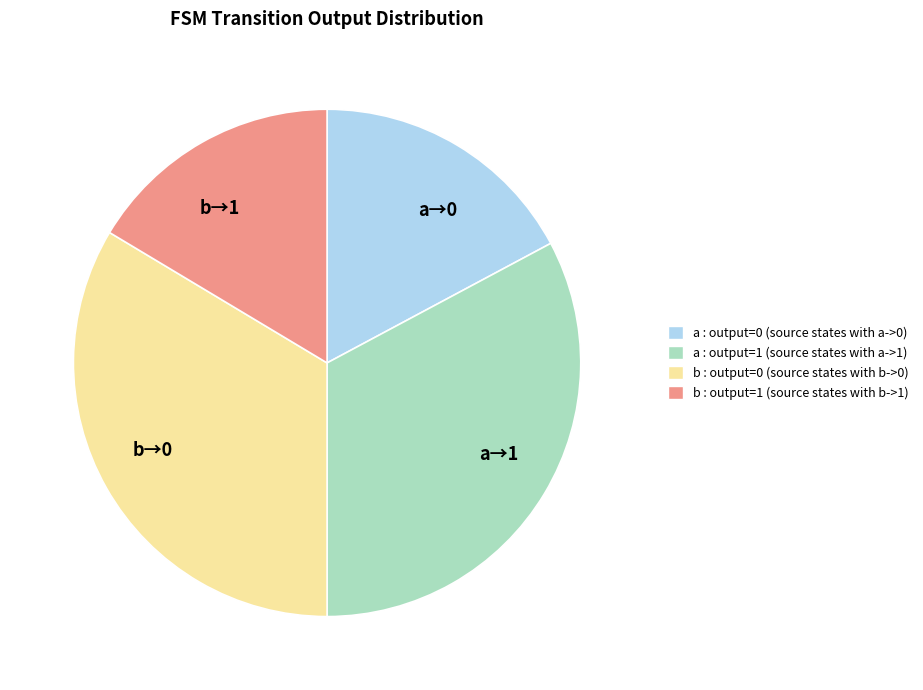

Is there any slice that represents more than half of the pie?

No